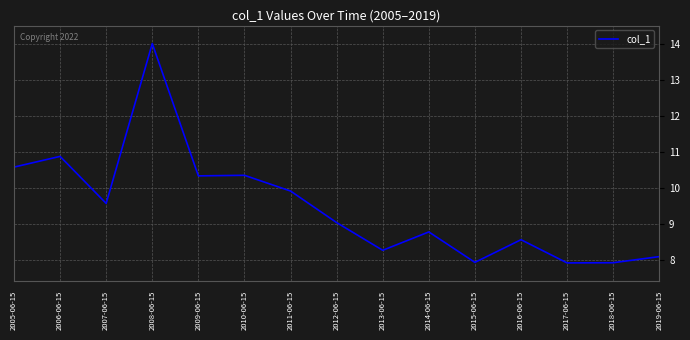

The chart shows a value of 8.6 at 2016-06-15. True or false?

True